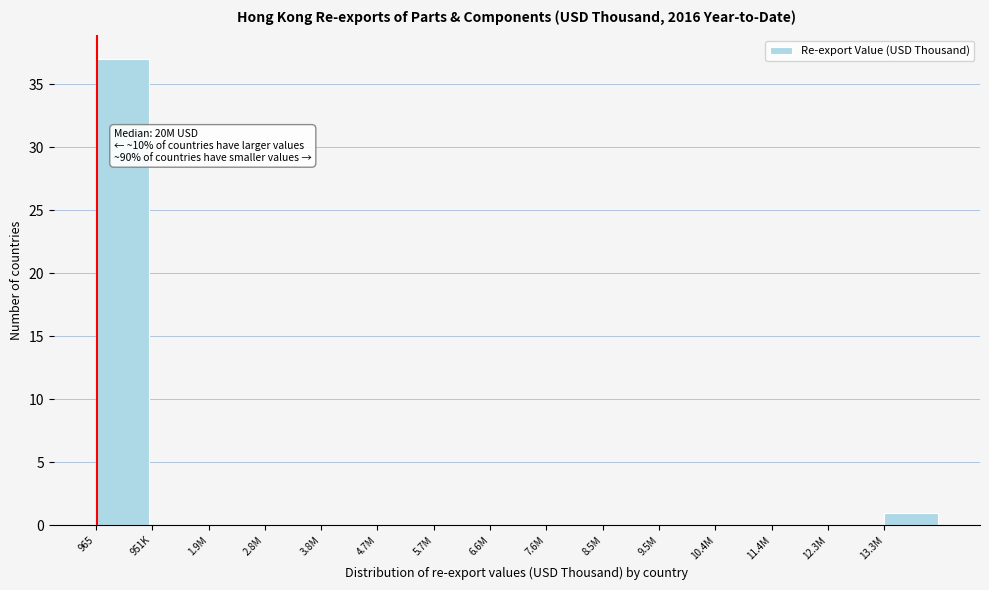

Reading left to right, extract all data points from this chart.

965=37	951K=0	1.9M=0	2.8M=0	3.8M=0	4.7M=0	5.7M=0	6.6M=0	7.6M=0	8.5M=0	9.5M=0	10.4M=0	11.4M=0	12.3M=0	13.3M=1